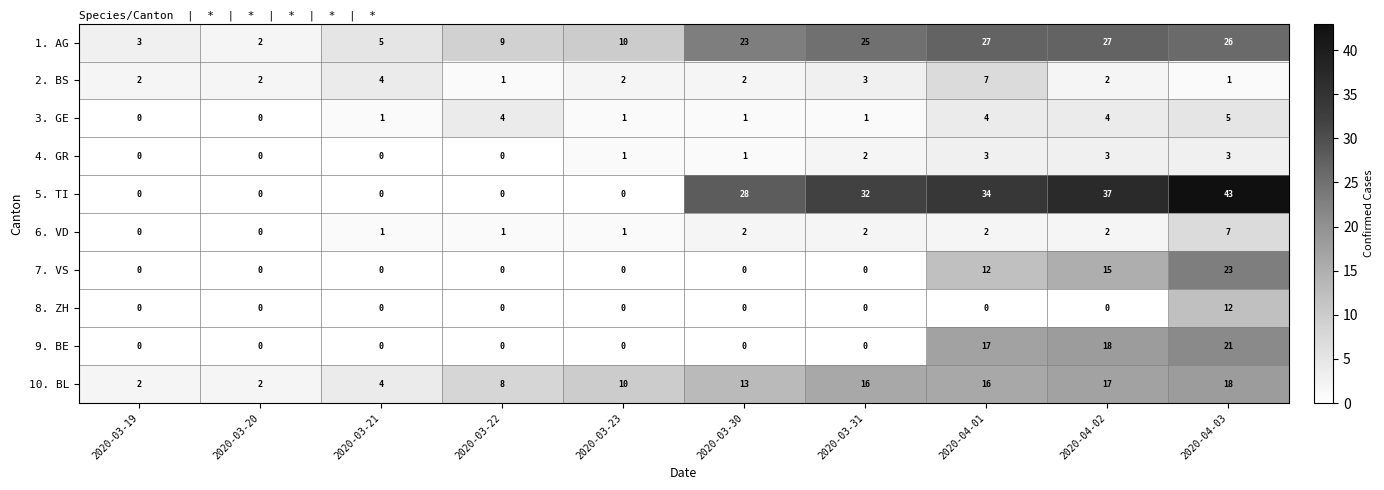

What value does the 4. GR series have at 2020-04-03?

3